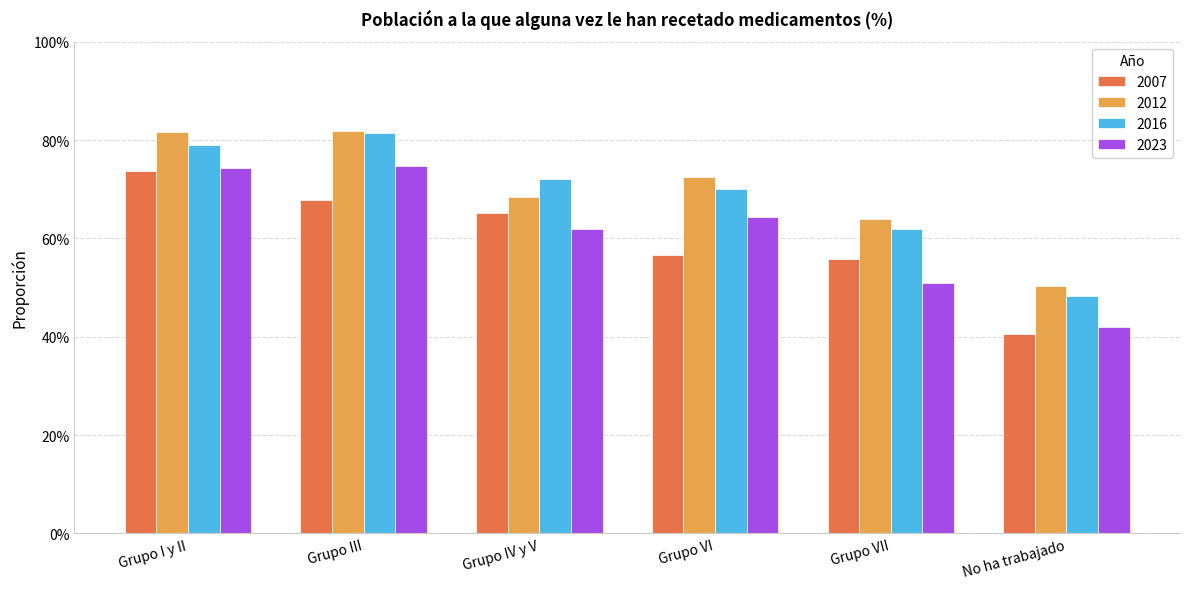

What is the sum of the 2023 values at Grupo I y II and Grupo III?

1.5